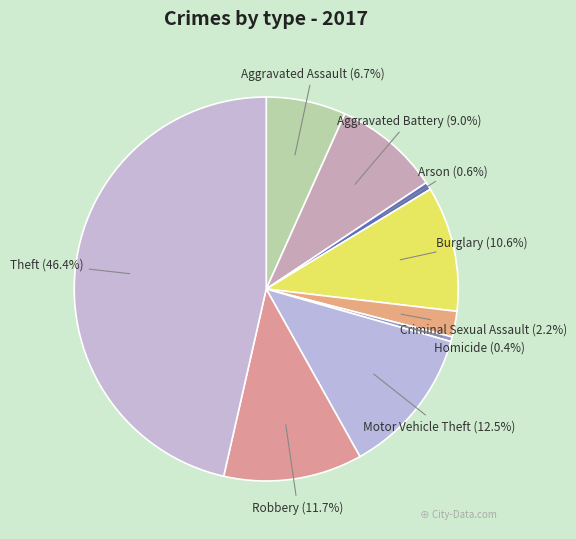

How many segments does this pie chart have?

9